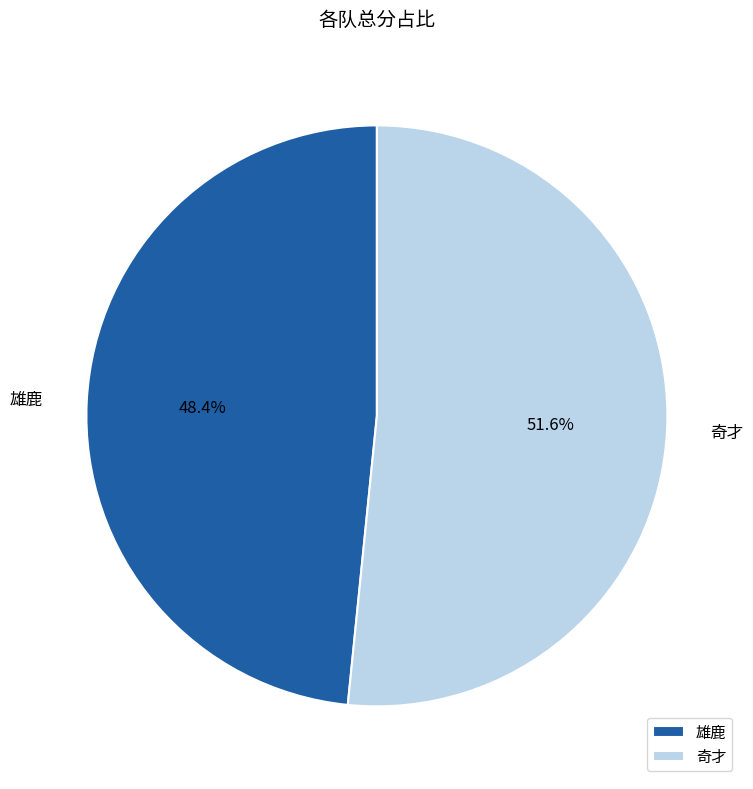

Between 奇才 and 雄鹿, which is larger?

奇才